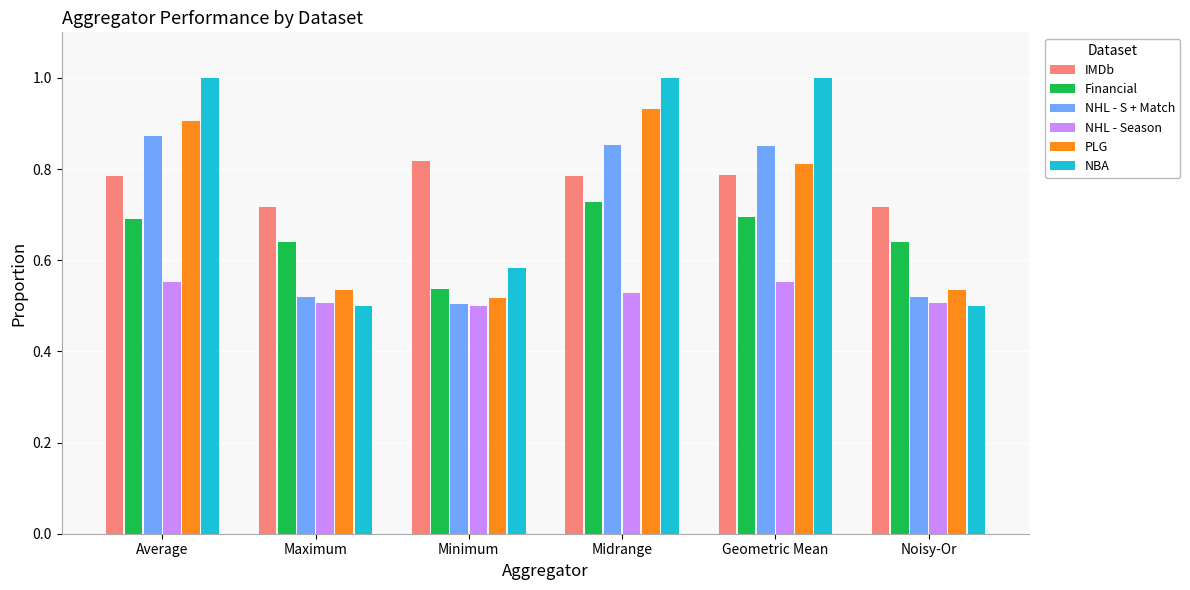

How many bars are there in total?

36